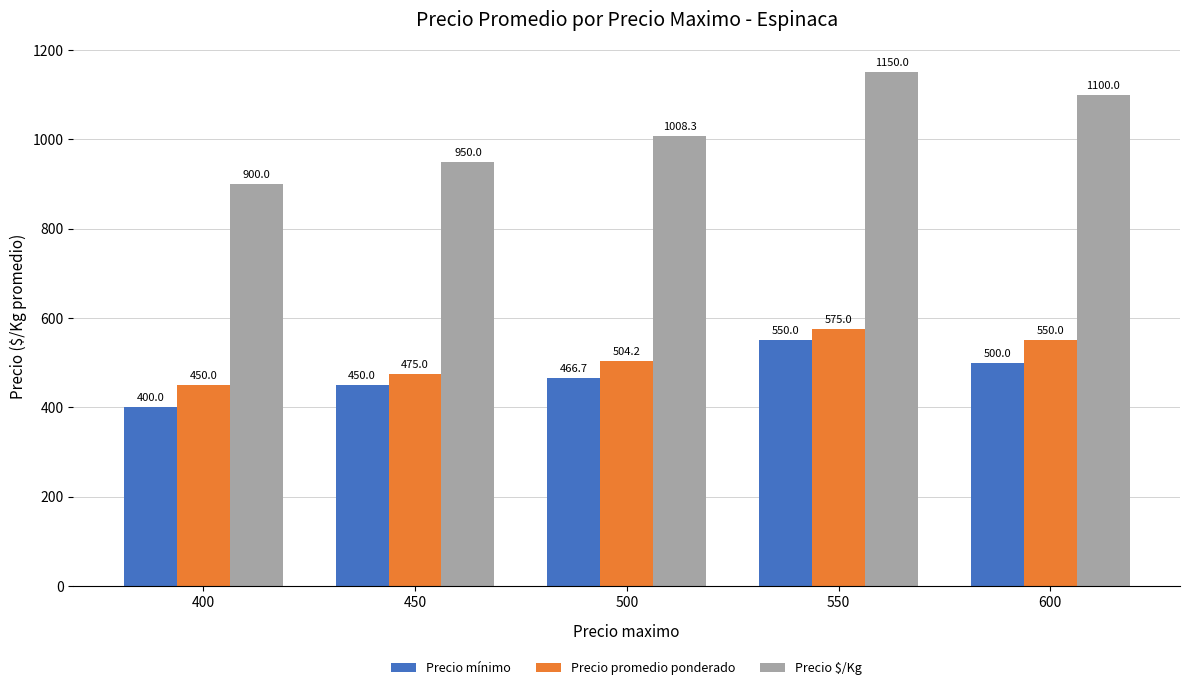

True or false: Precio $/Kg has a value of 1100.0 at 600.

True